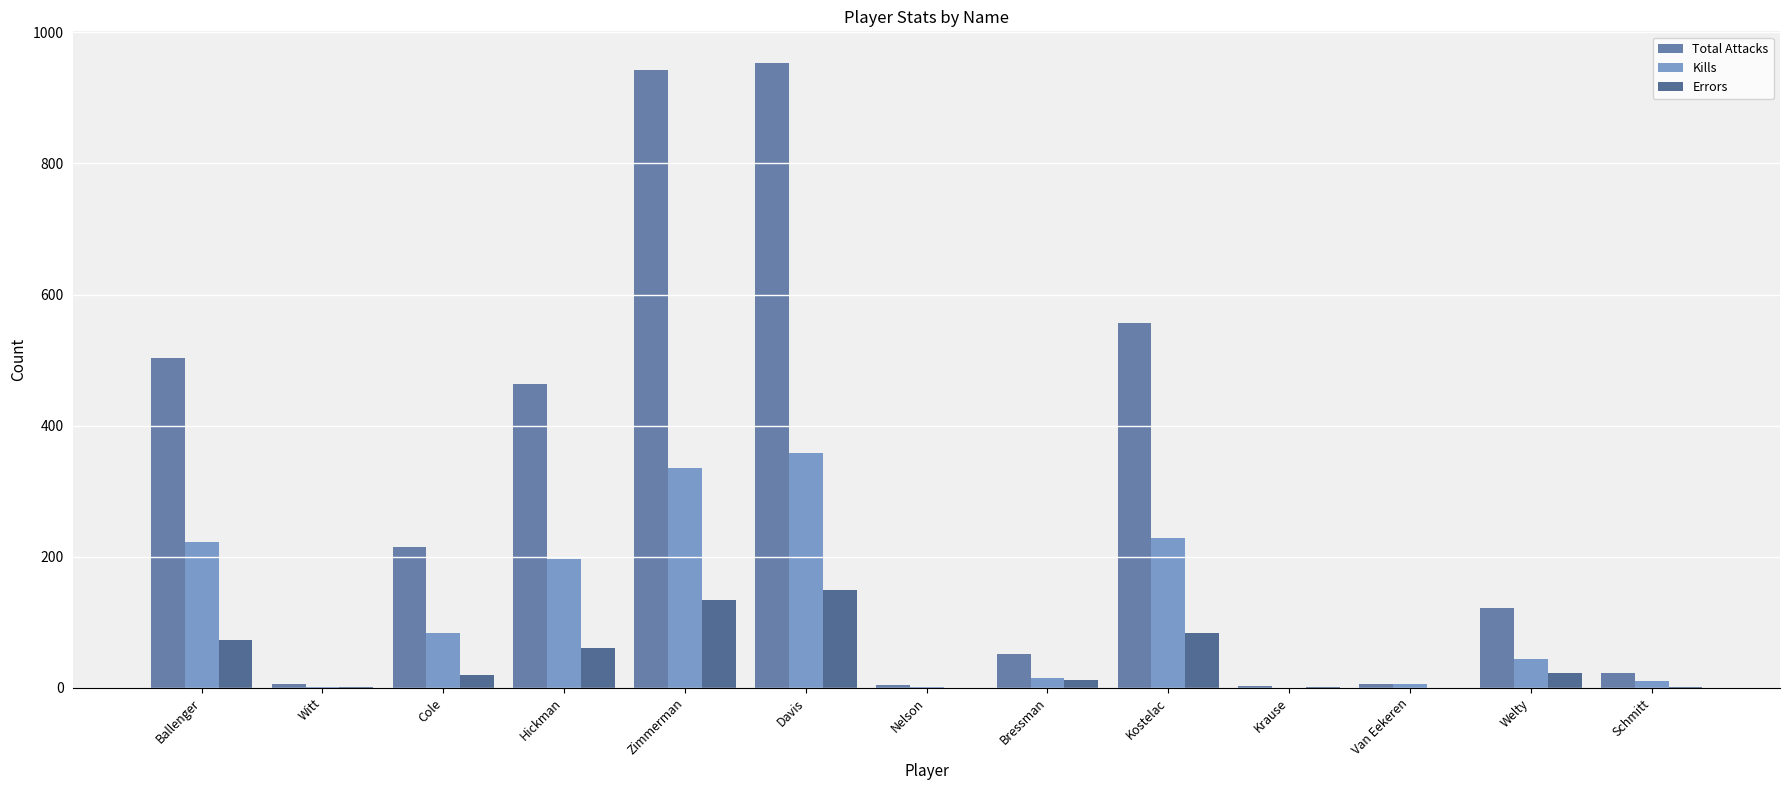

What is the difference between the highest and lowest values at Krause?

2